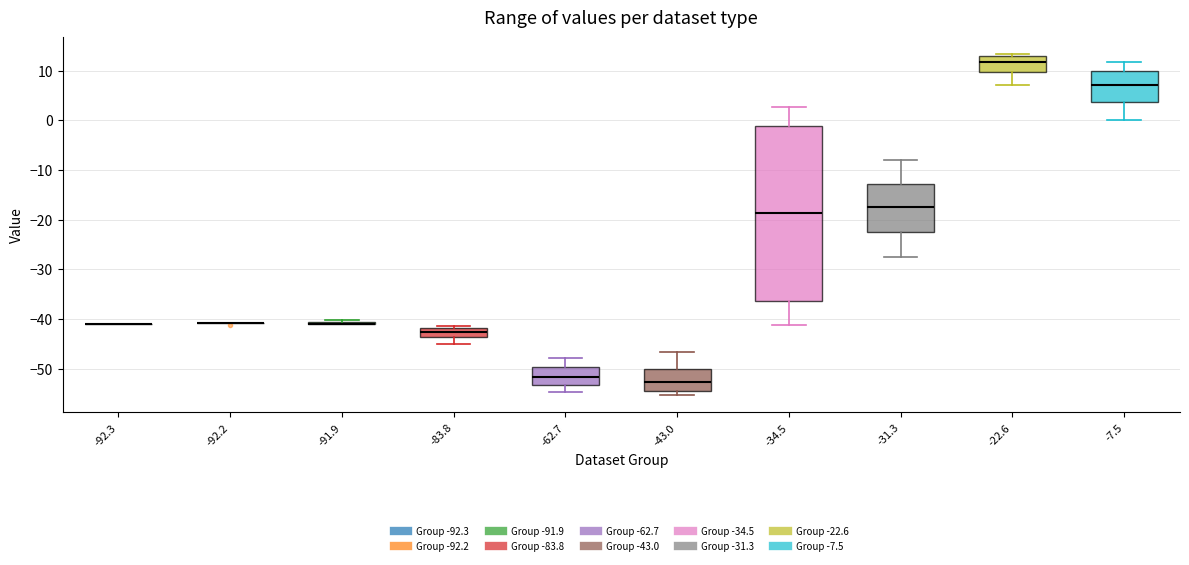

Which box is the tallest, from its lower edge to its upper edge?

-34.5